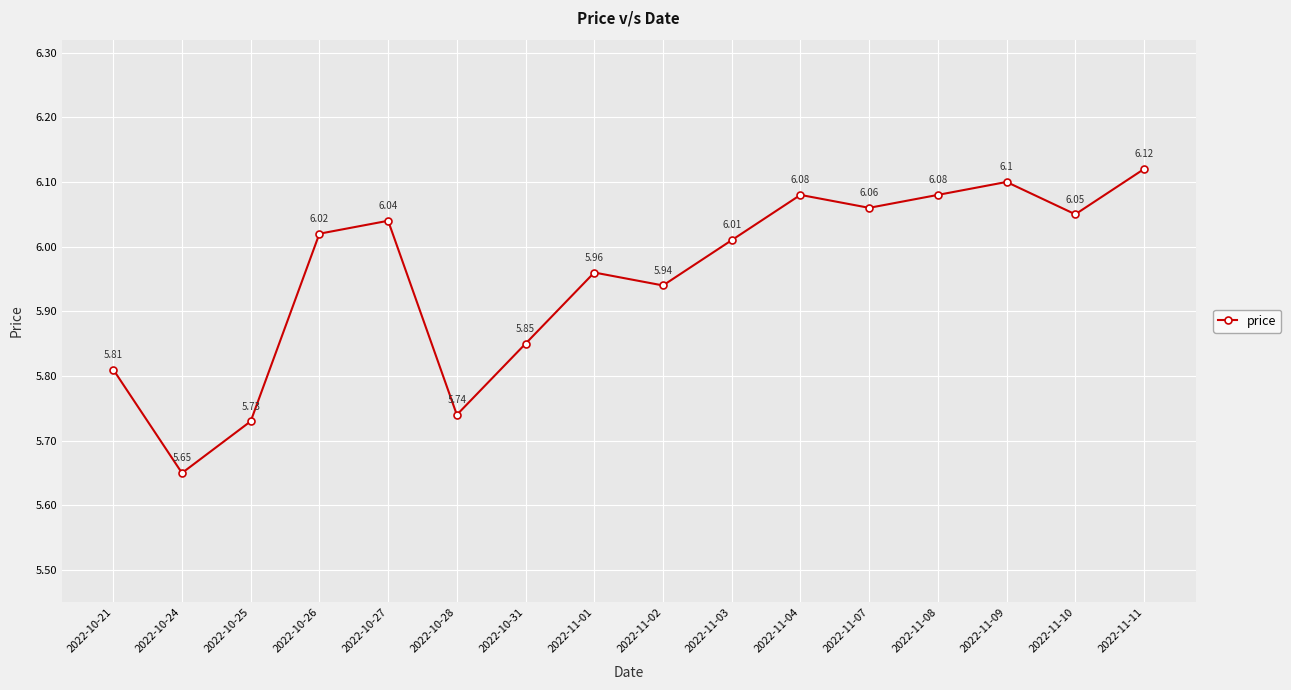

Where does the data first go above 6?

2022-10-26